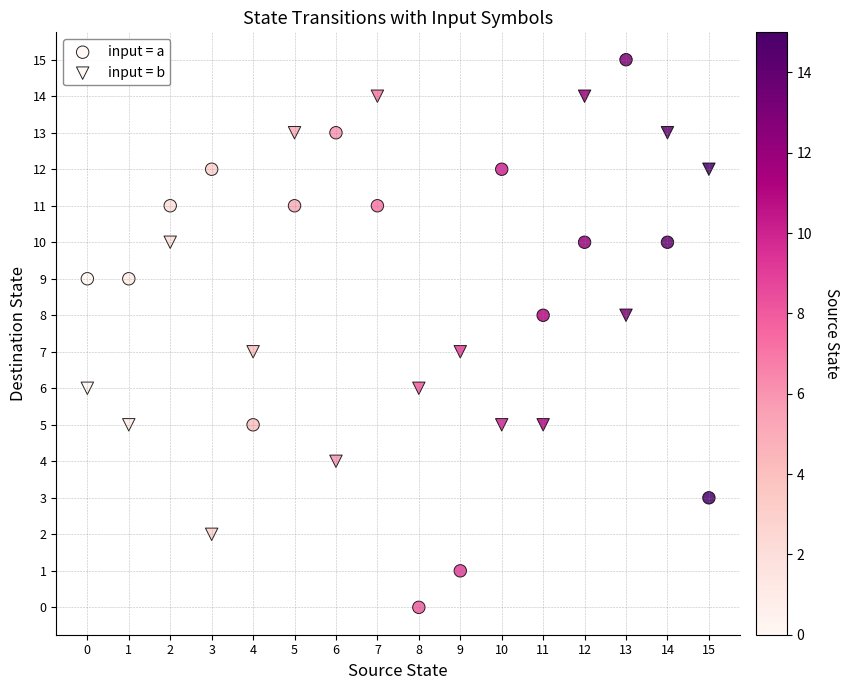

Count the number of points in this scatter plot.

32